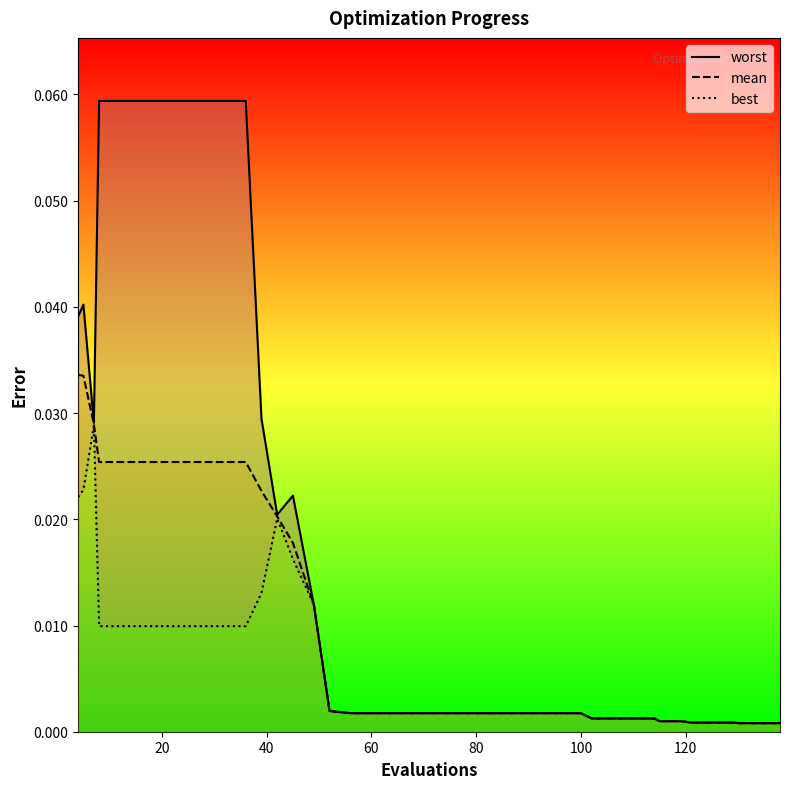

Is it true that best equals 0.0 at 60?

True